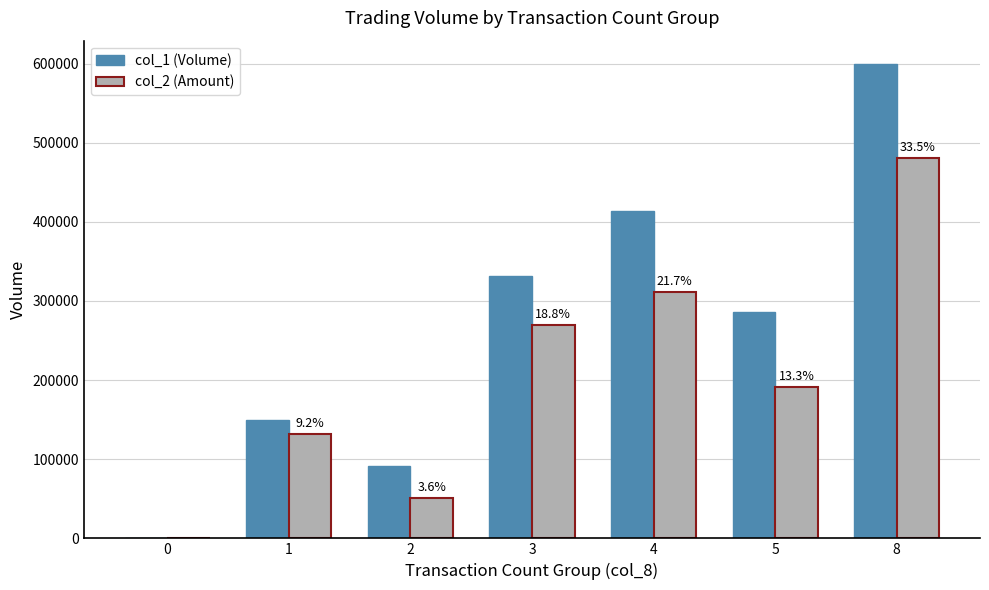

The col_1 (Volume) series shows 301171 at 8. True or false?

False